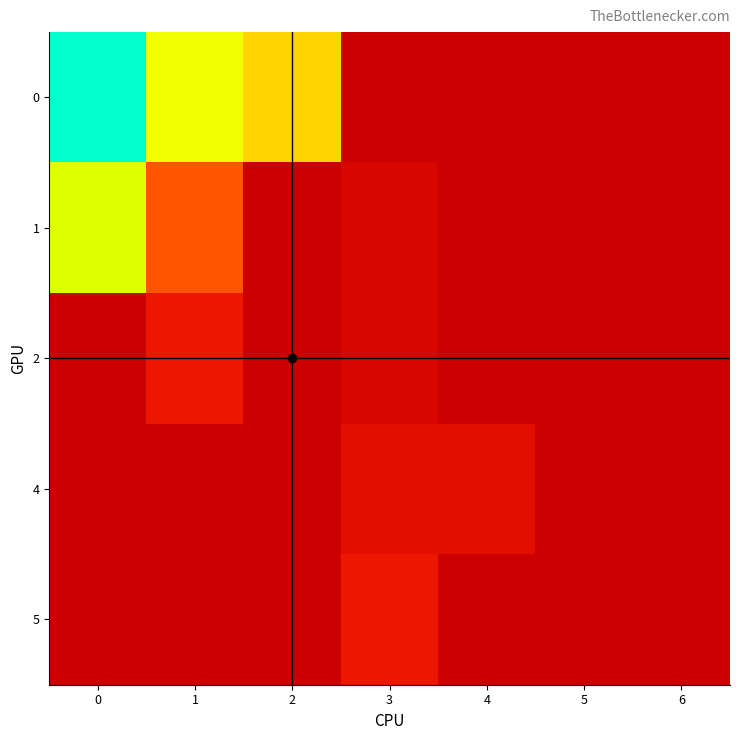

Reading left to right, what are all the values shown in this chart?

0: 0=32	1=19	2=16	3=0	4=0	5=0	6=0
1: 0=20	1=8	2=0	3=1	4=0	5=0	6=0
2: 0=0	1=3	2=0	3=1	4=0	5=0	6=0
4: 0=0	1=0	2=0	3=2	4=2	5=0	6=0
5: 0=0	1=0	2=0	3=3	4=0	5=0	6=0